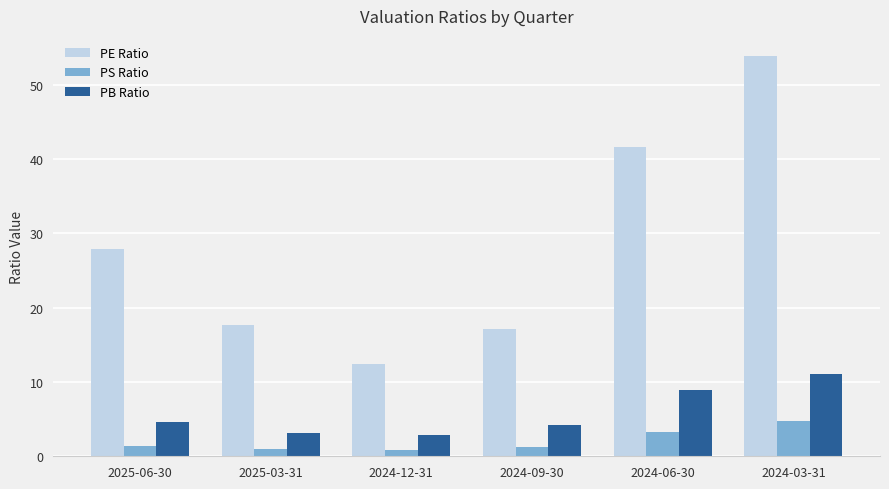

What are all the series names shown in the legend?

PE Ratio, PS Ratio, PB Ratio